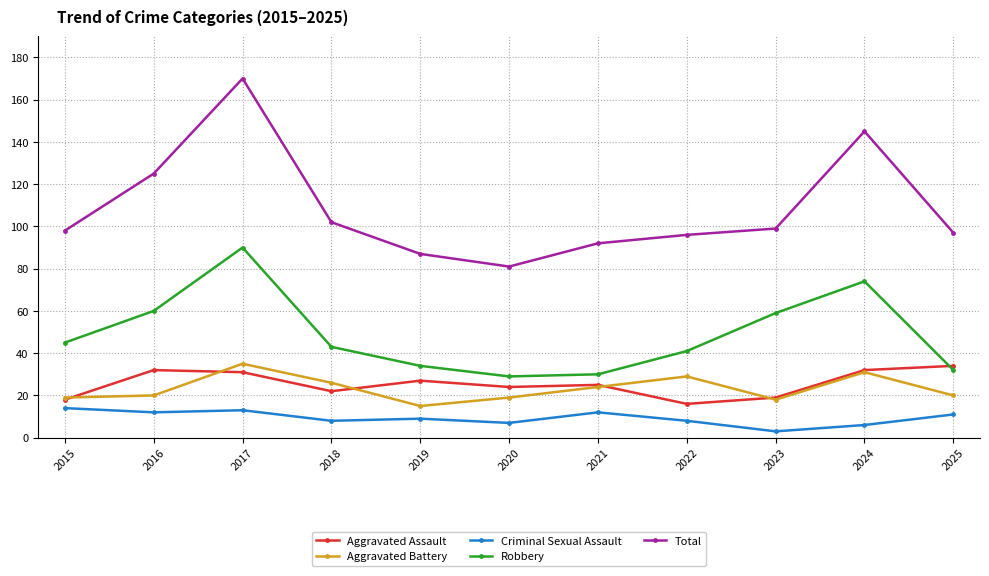

True or false: Total and Criminal Sexual Assault cross at least once.

False